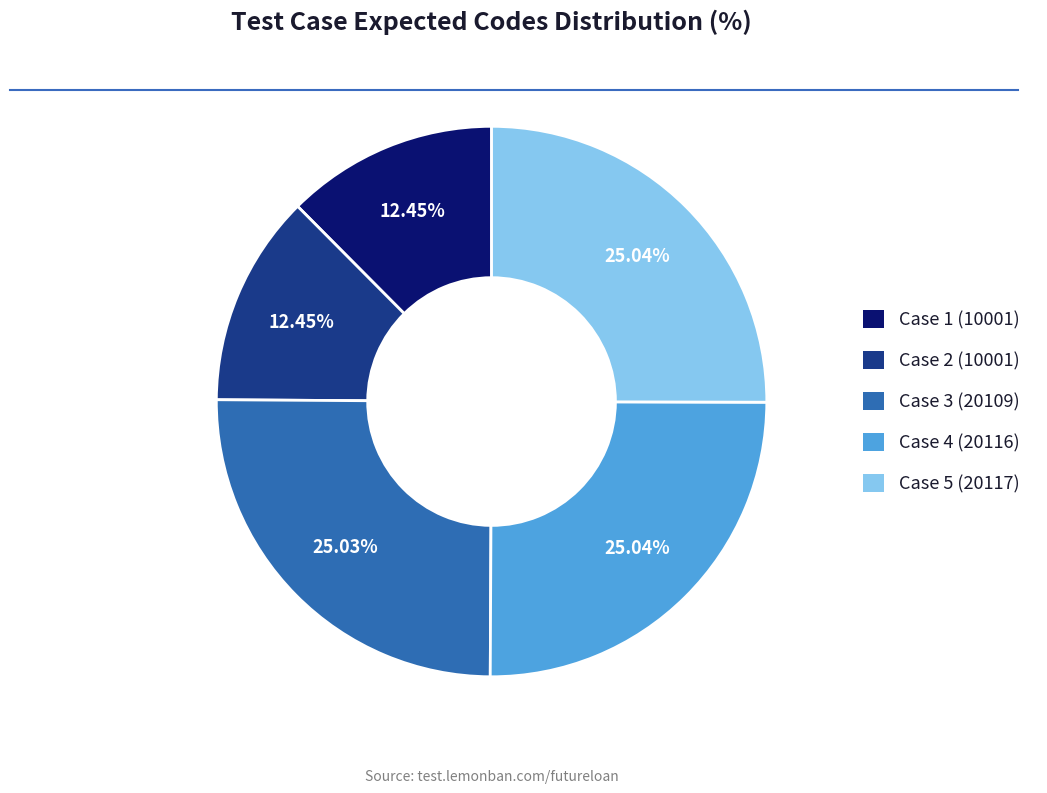

Is it true that Case 4 (20116) is 25% of the pie?

True